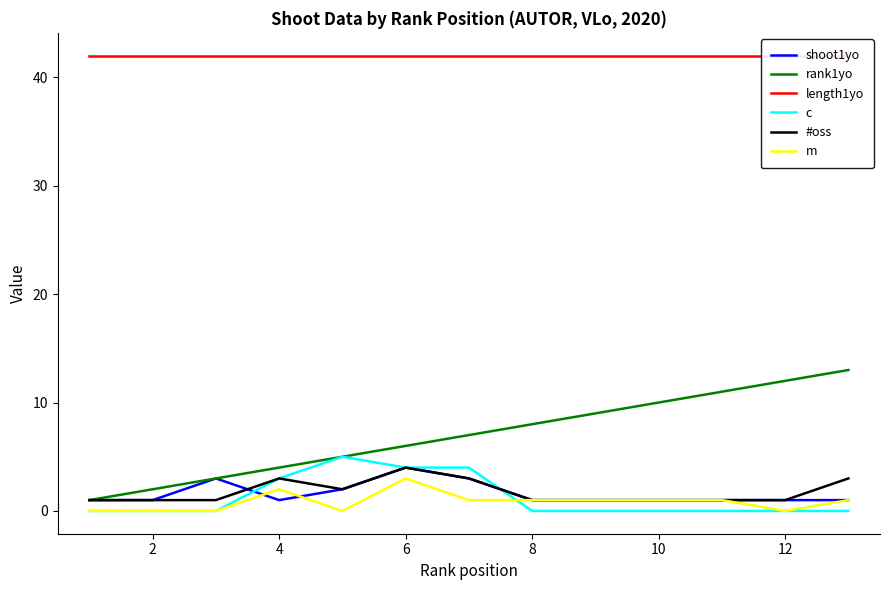

The c series shows 0 at 2. True or false?

True